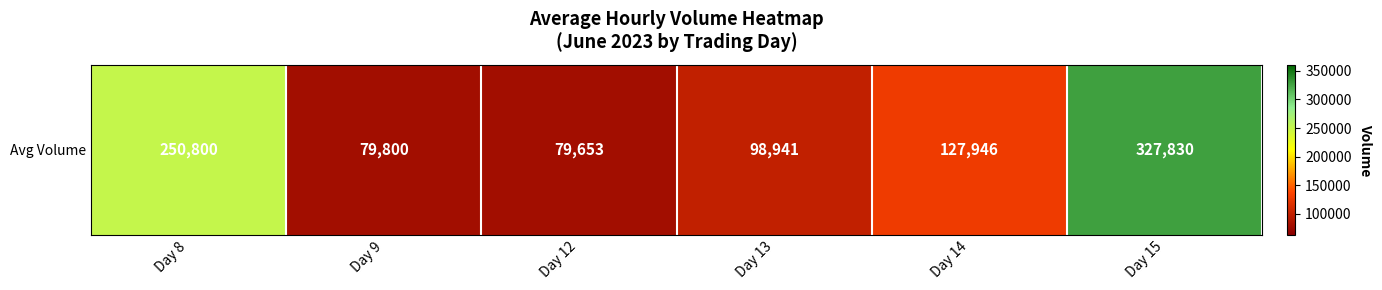

What is the ratio of the value at Day 15 to the value at Day 12?

4.1